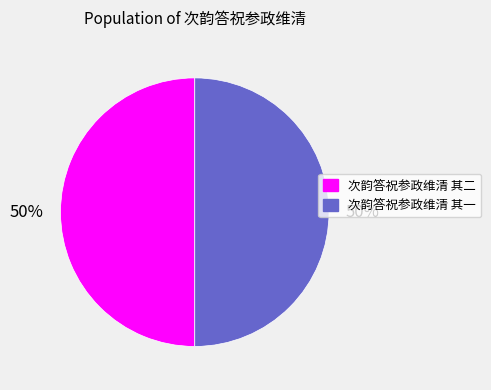

What is the ratio of the value at 次韵答祝参政维清 其一 to the value at 次韵答祝参政维清 其二?

1.0